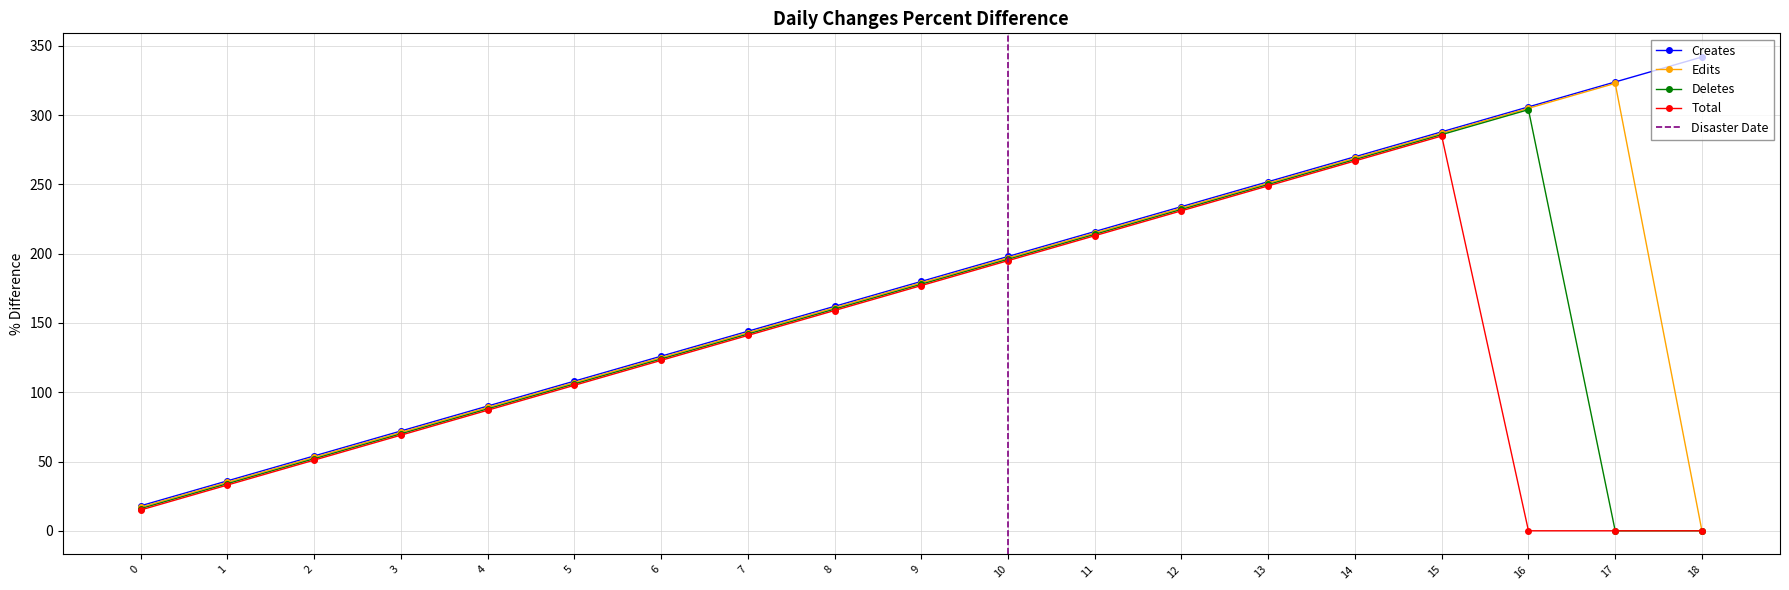

What is the value of the Edits point at the 1st from the left?

17